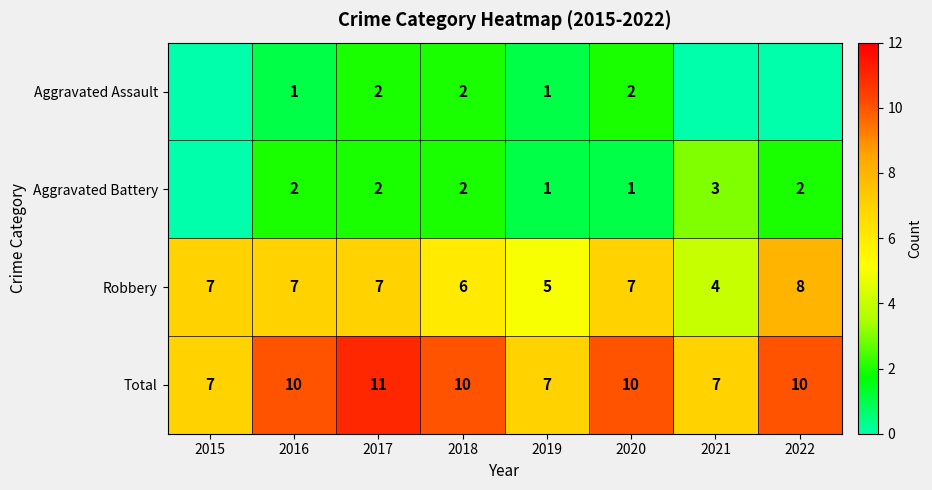

Which category has the highest value in the Total series?

2017